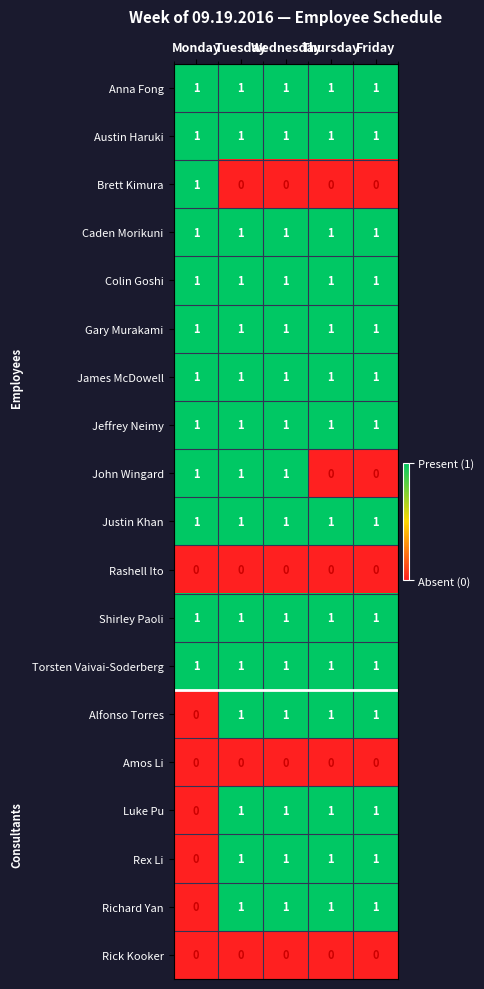

What is the greatest value displayed?

1